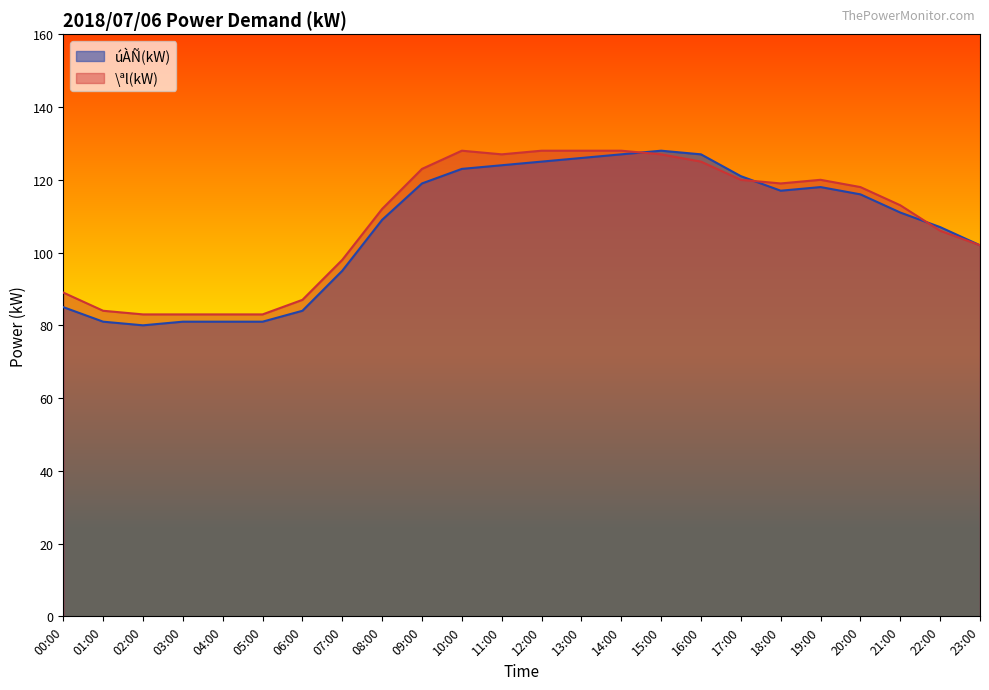

What is the difference between the highest and lowest values at 14:00?

1